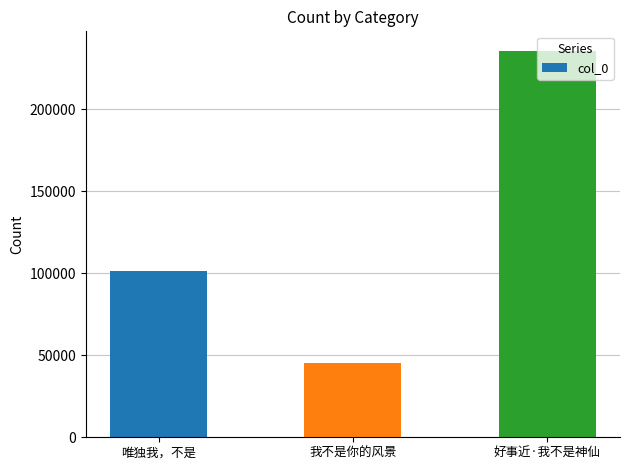

How many values are between 45538 and 235587?

3